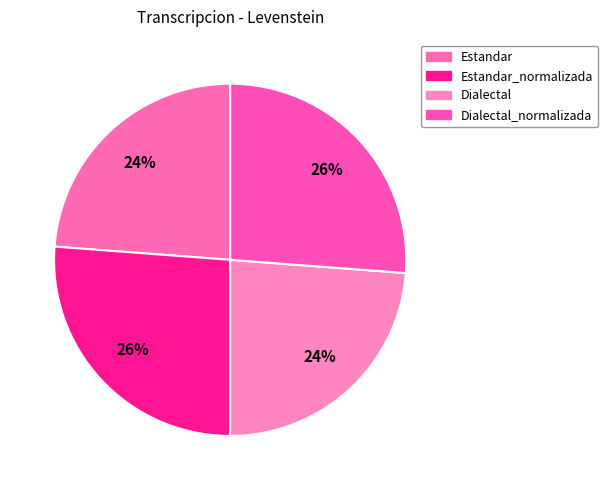

How many segments does this pie chart have?

4